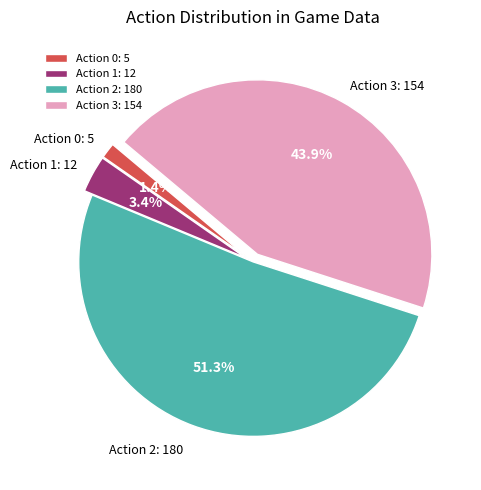

Which has a higher value, Action 0 or Action 2?

Action 2